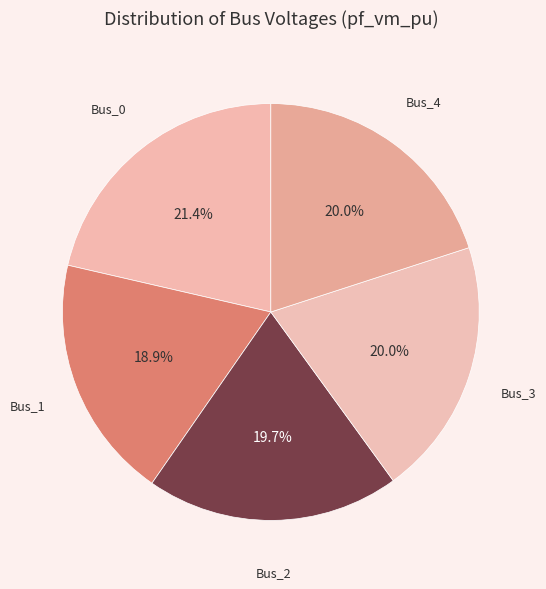

True or false: Bus_4 accounts for 20% of the total.

True